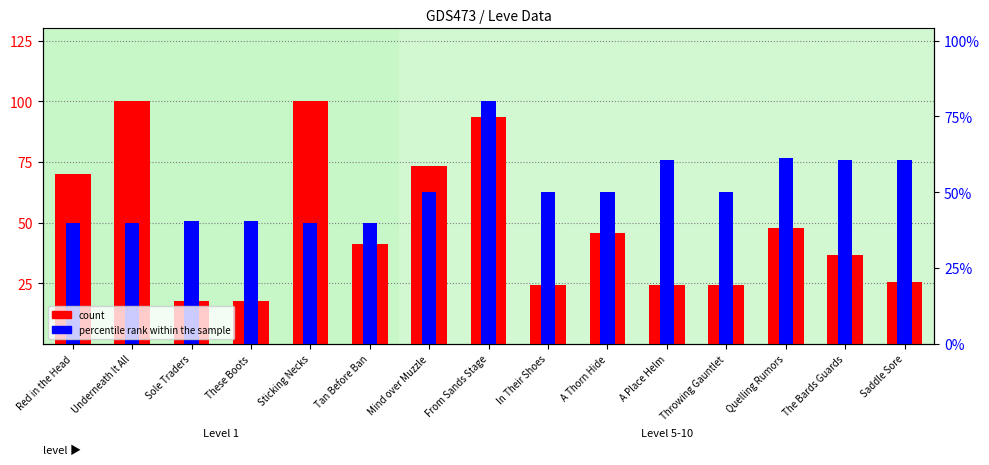

What is the sum of the percentile rank within the sample values at These Boots and Red in the Head?

100.4